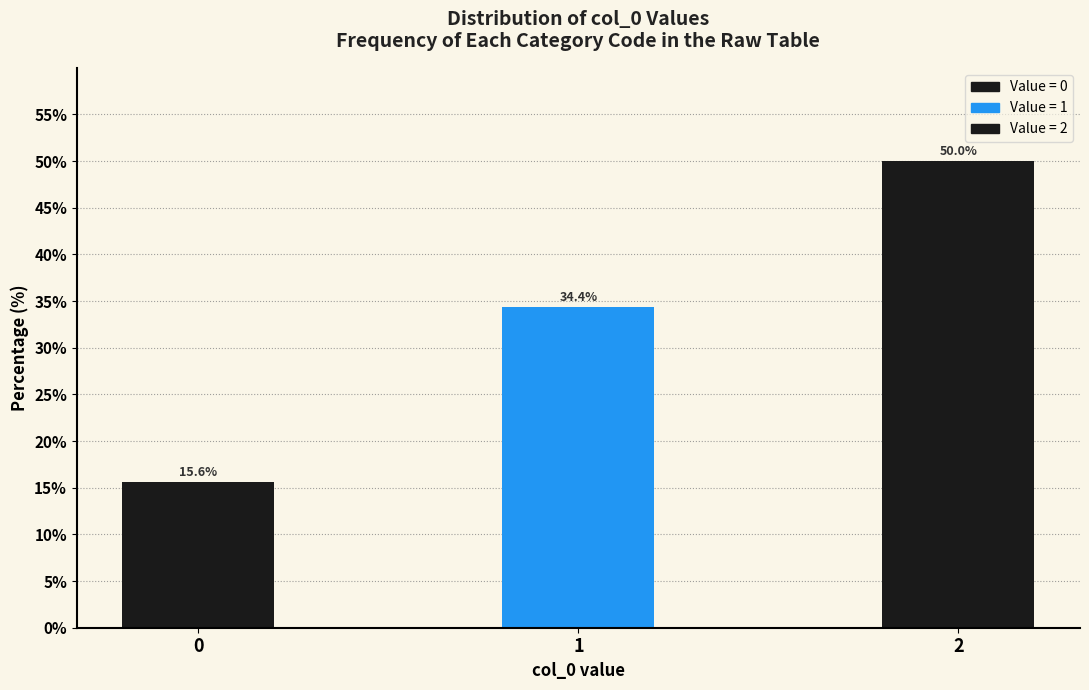

Reading left to right, transcribe all the data shown in this chart.

15.6	34.4	50.0